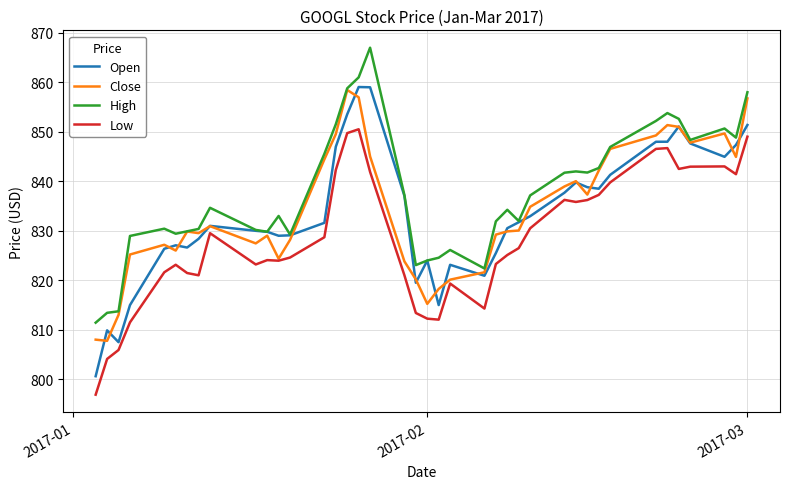

What is the minimum value for Open?

800.6